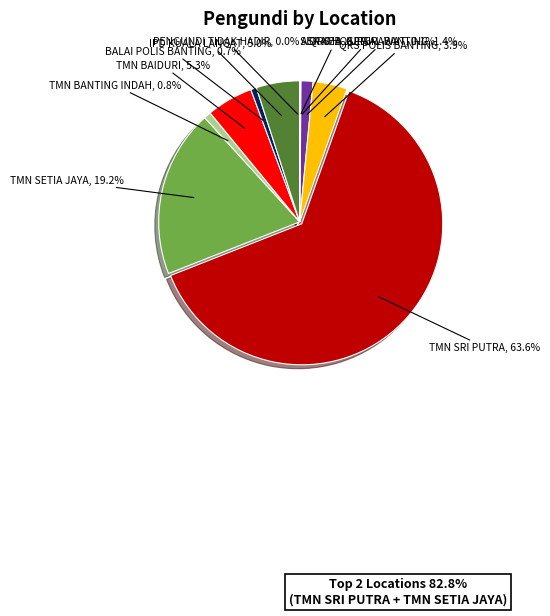

What is the majority slice?

TMN SRI PUTRA